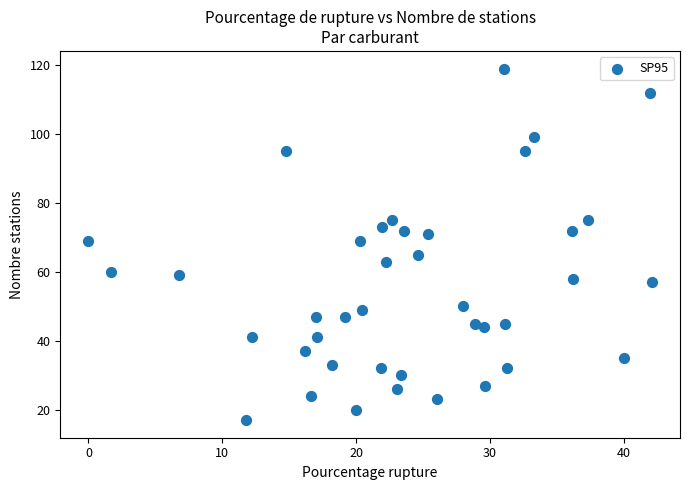

What is the range of Y values (max minus min)?

102